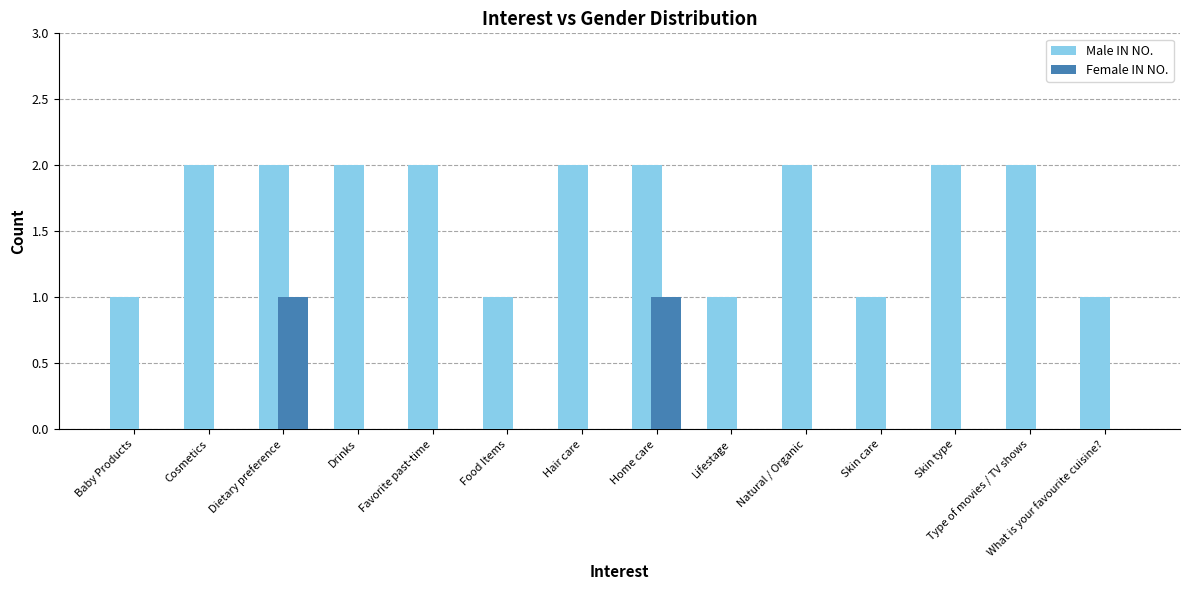

What is the total value across all series at Home care?

3